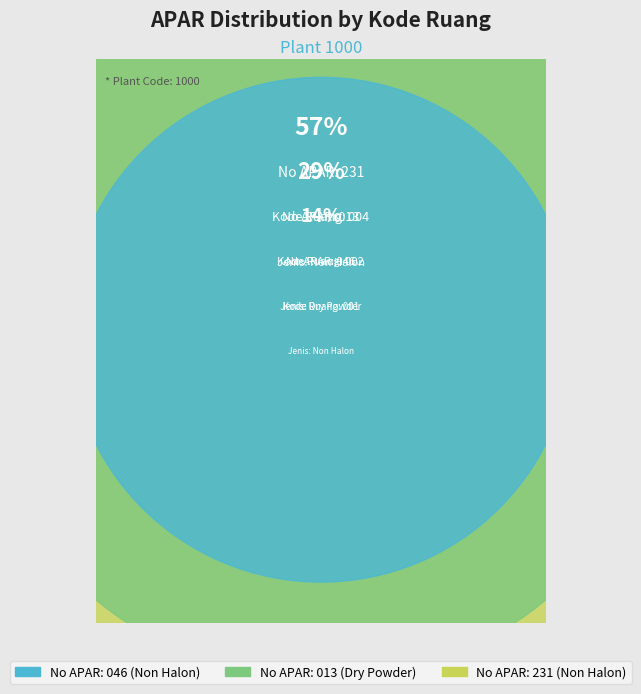

Which slice is the largest?

231